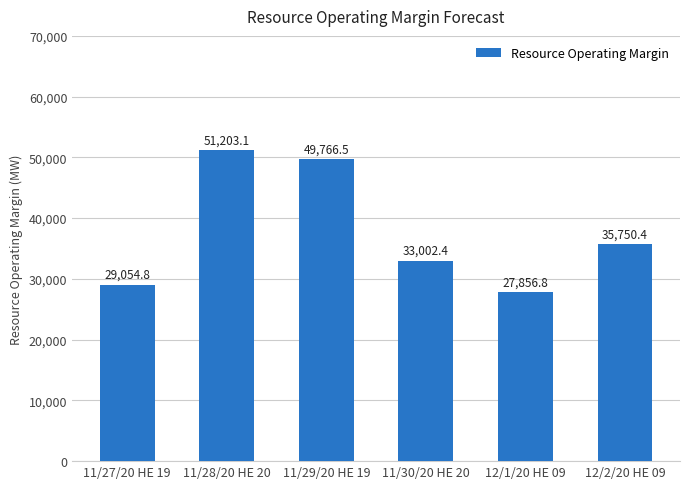

What is the smallest value displayed?

27856.8